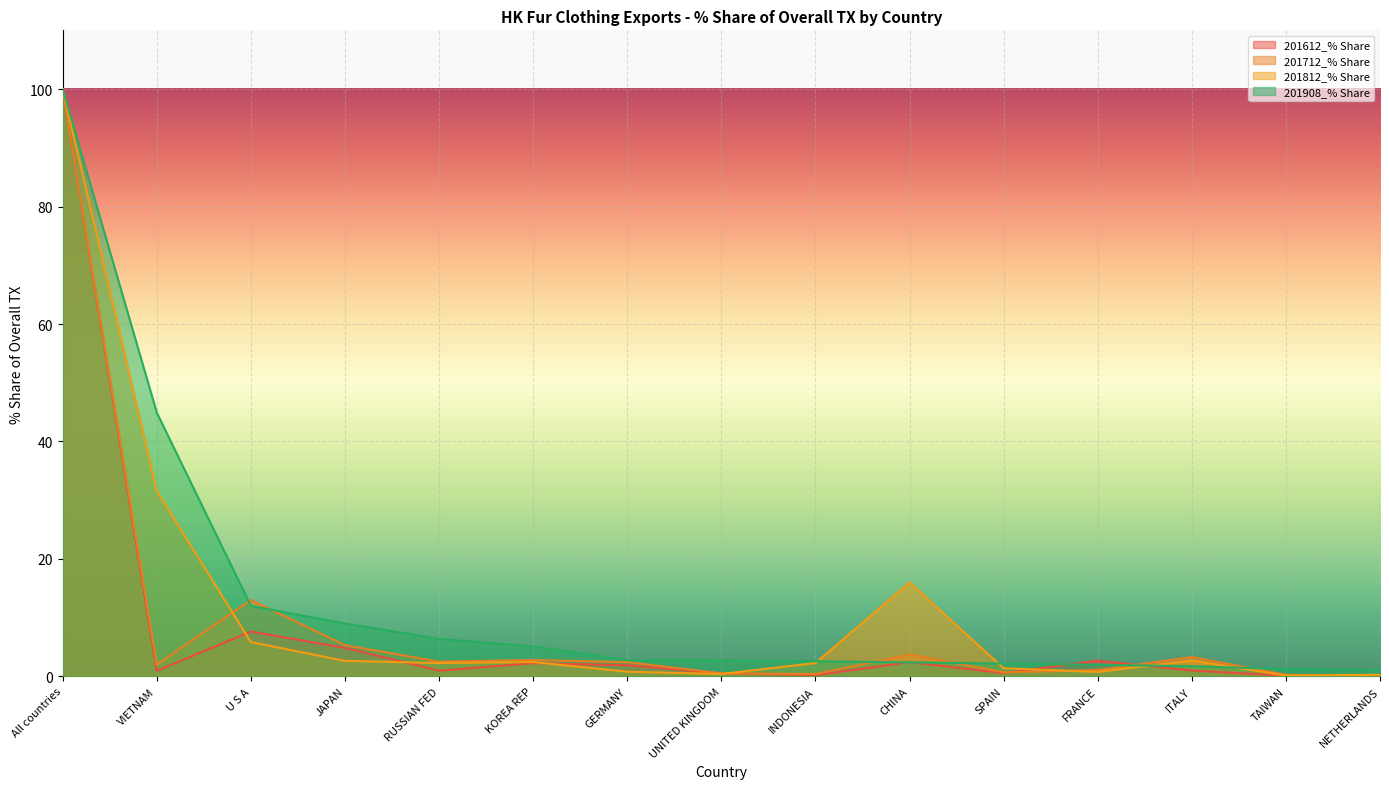

What is the maximum value for 201908_% Share?

100.0